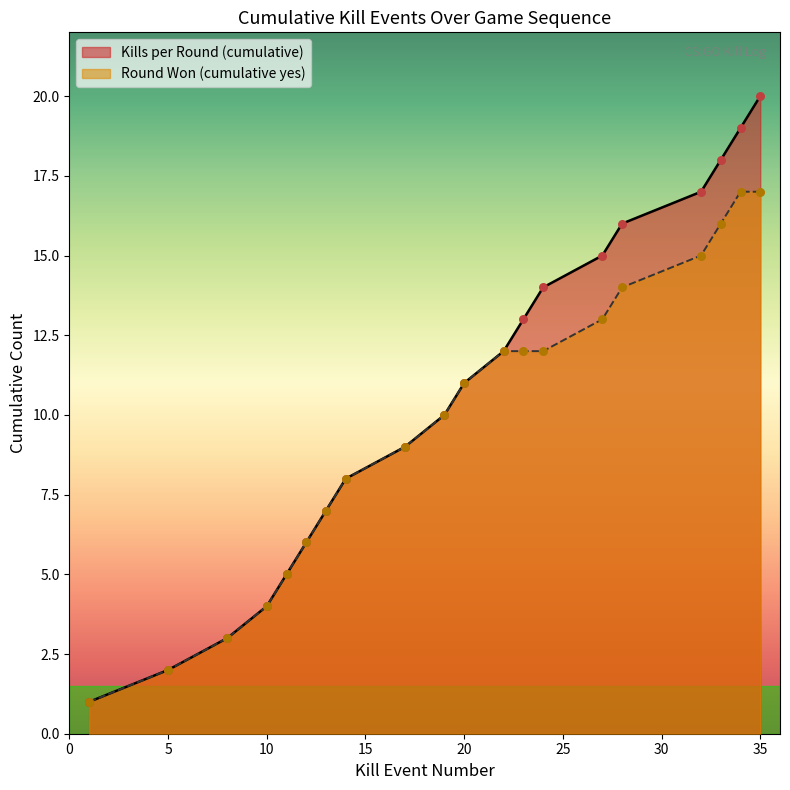

Which series has the largest total across all categories?

Kills per Round (cumulative)